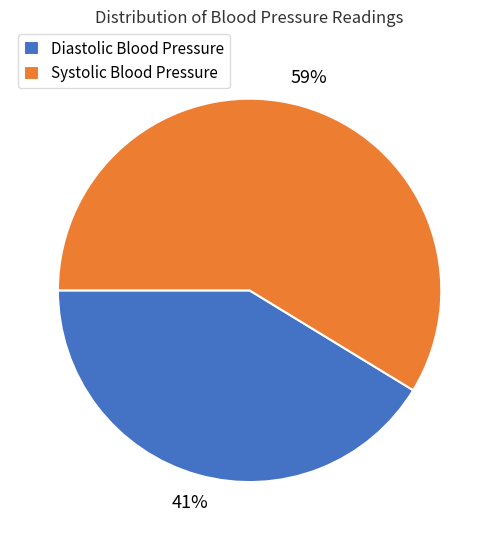

Is the sum of Systolic Blood Pressure and Diastolic Blood Pressure greater than half?

Yes